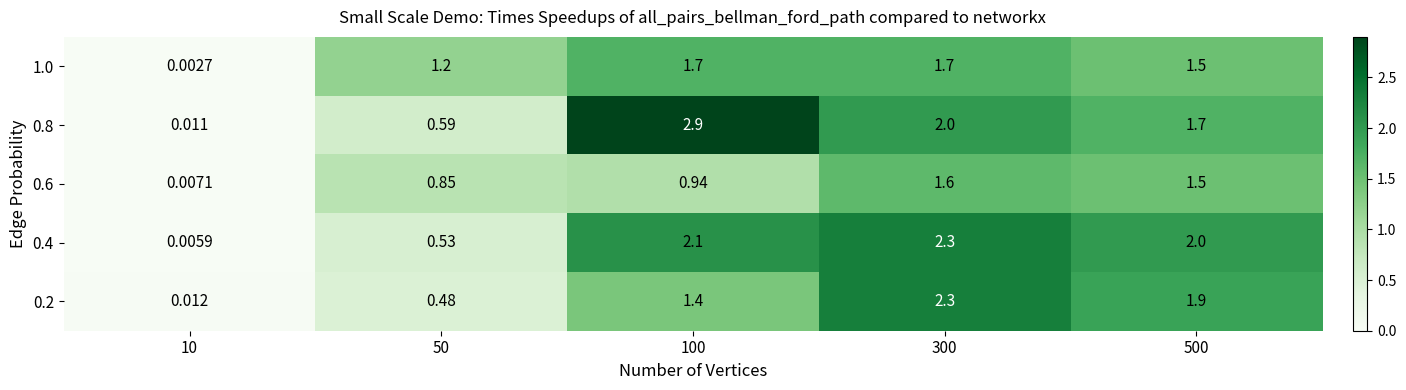

Is the value of 0.4 at 10 greater than the value of 1.0 at 300?

No